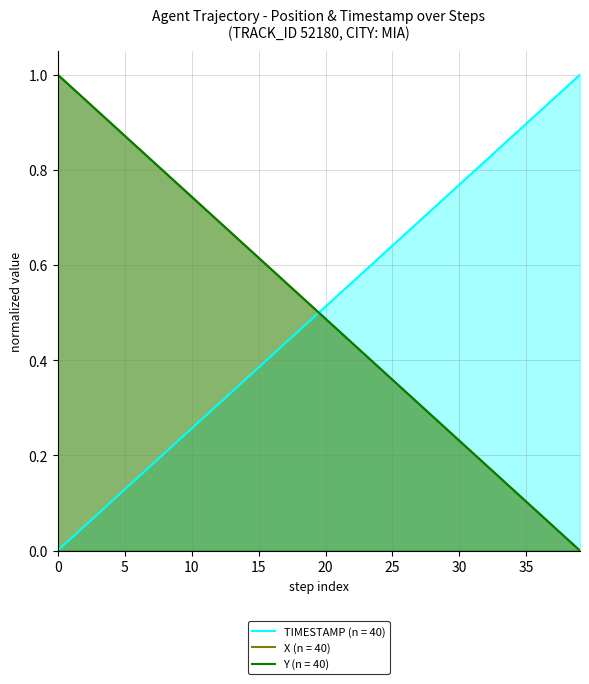

The value of X at 10 is 0.7. True or false?

True